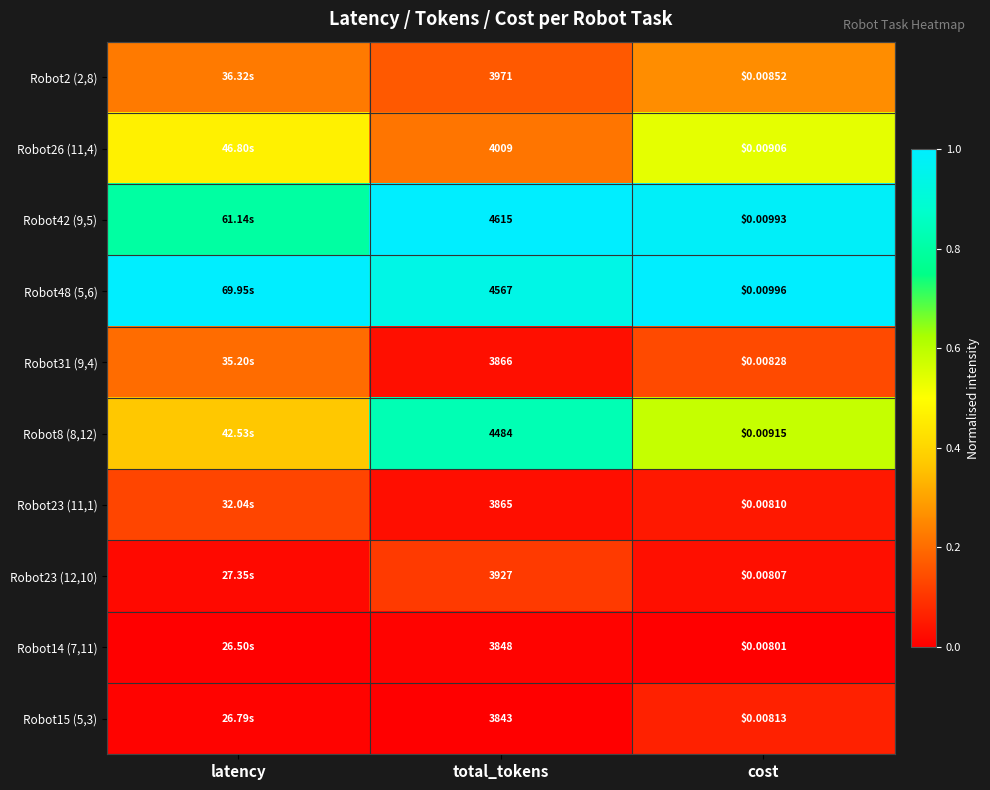

Is the value of Robot48 (5,6) at cost greater than the value of Robot8 (8,12) at total_tokens?

No